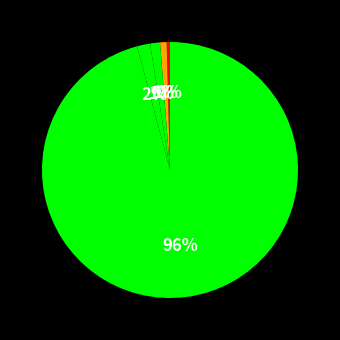

Count the number of slices in the pie.

5